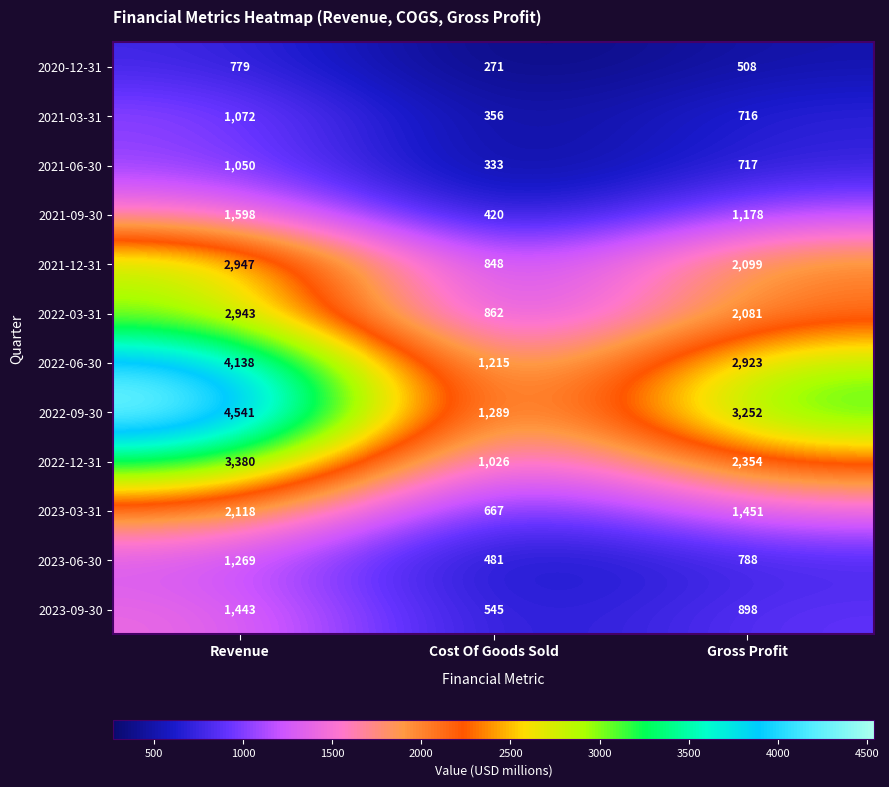

At which category does the chart reach its minimum across all series?

Cost Of Goods Sold